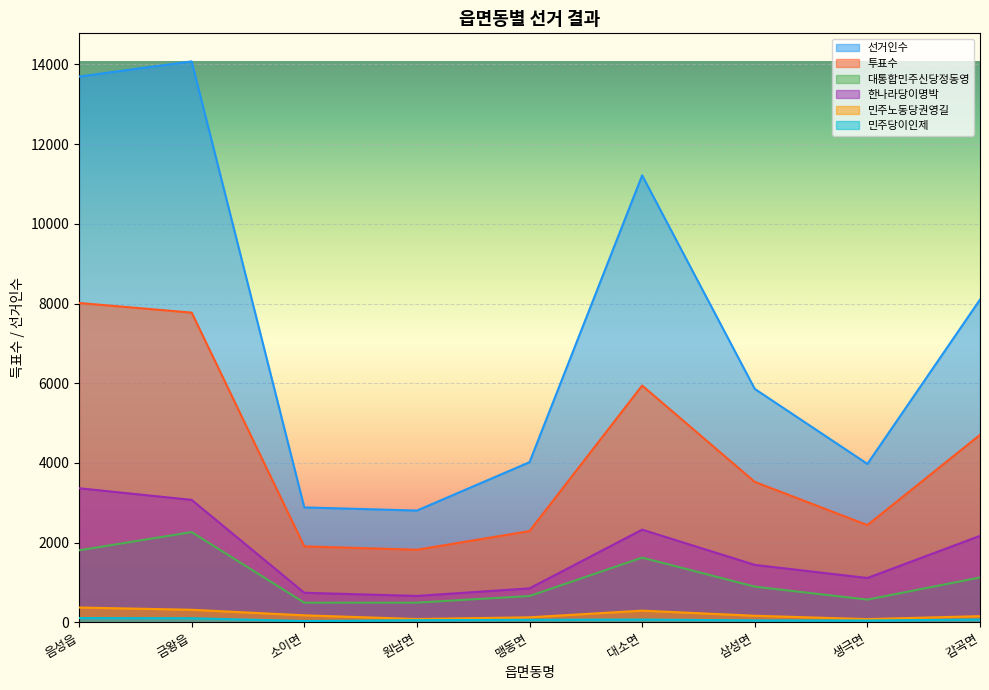

What position from the left is 삼성면?

7